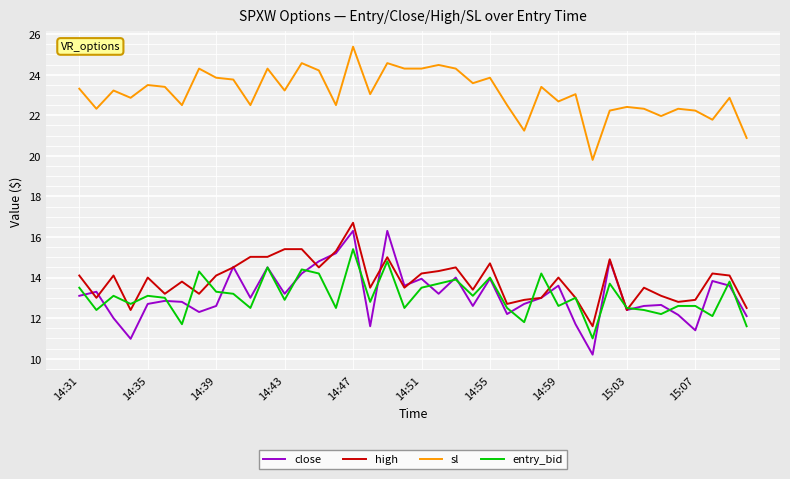

Which series has the widest spread of values?

close